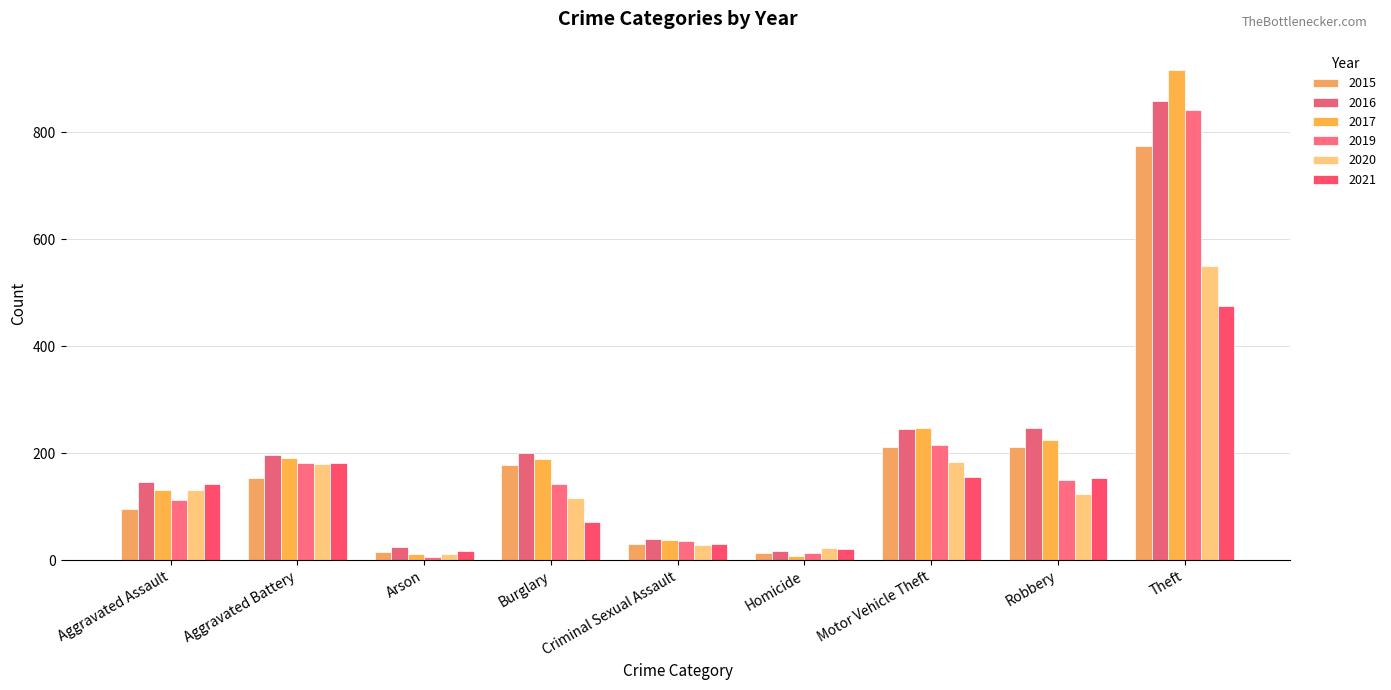

Reading left to right, list all the values displayed in this chart.

2015: 95	154	15	178	31	13	211	212	774
2016: 146	196	25	201	39	18	245	247	858
2017: 131	191	12	189	37	8	247	224	916
2019: 113	182	6	143	36	14	216	150	841
2020: 131	180	12	116	28	22	184	124	551
2021: 142	182	17	71	30	20	156	153	475